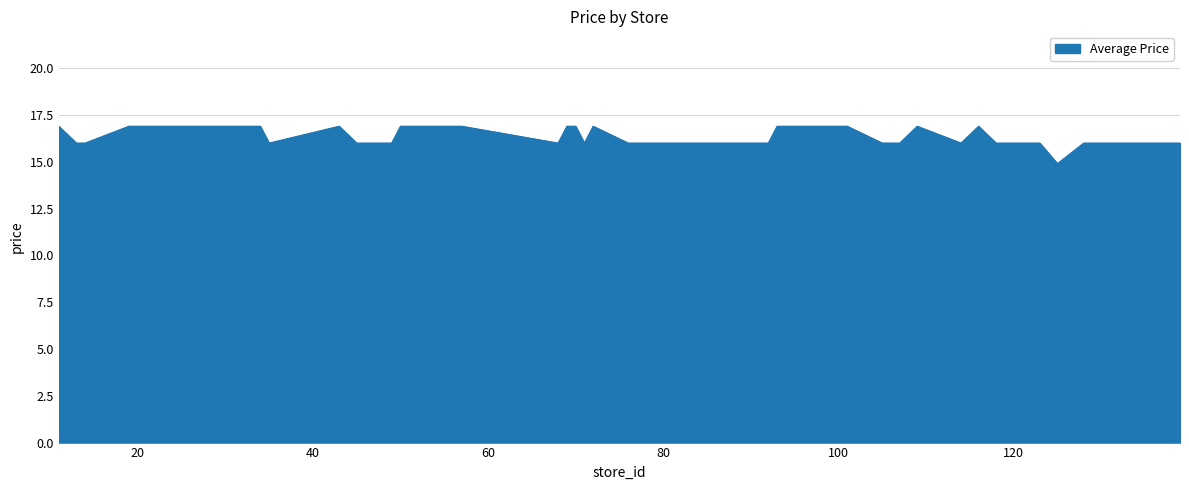

What is the difference between the maximum and minimum values?

2.0